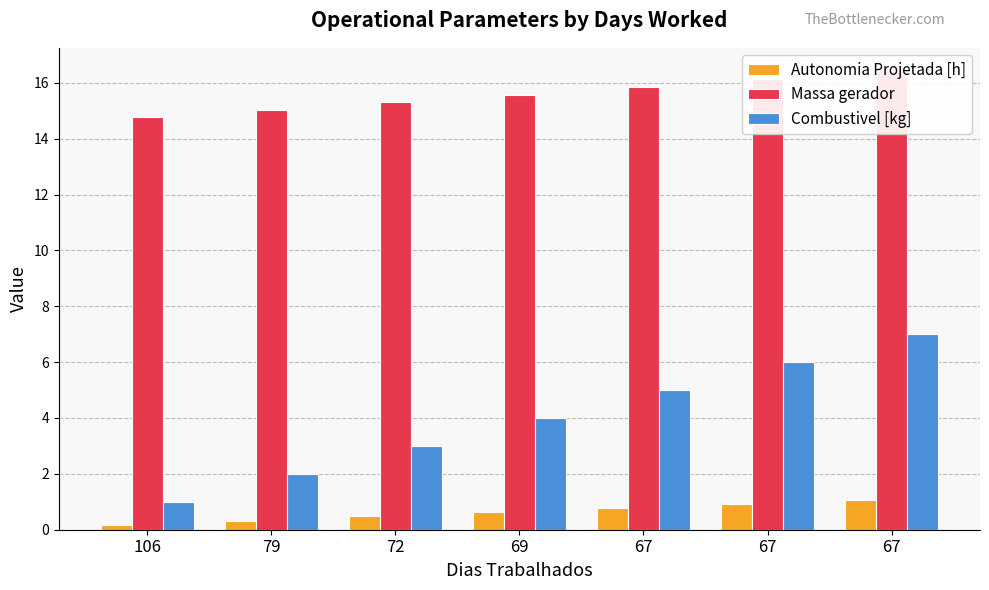

What are all the series names shown in the legend?

Autonomia Projetada [h], Massa gerador, Combustivel [kg]